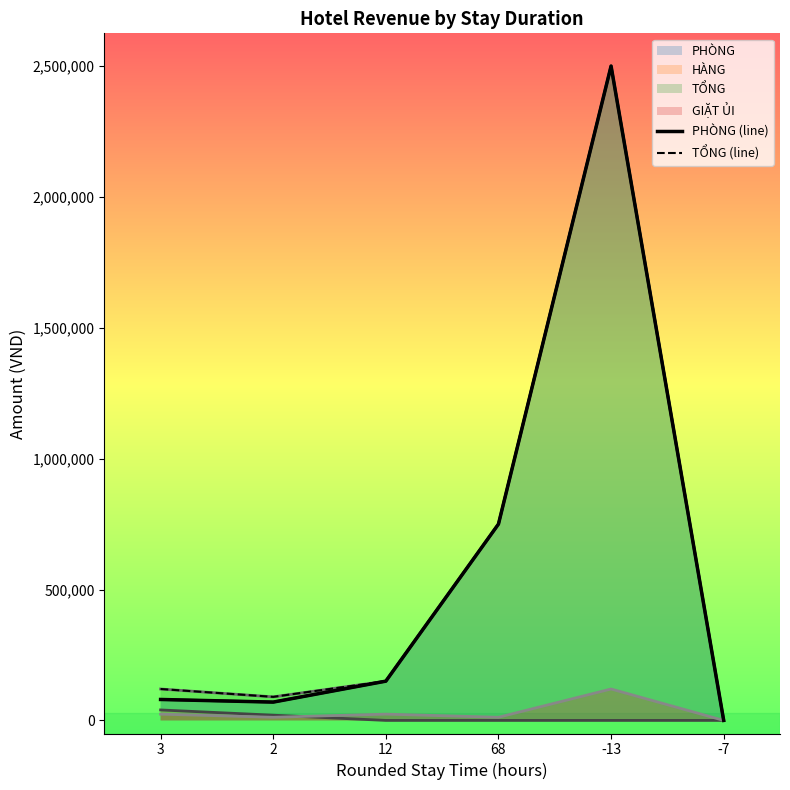

What is the difference between the maximum and minimum values in the PHÒNG (line) series?

2500000